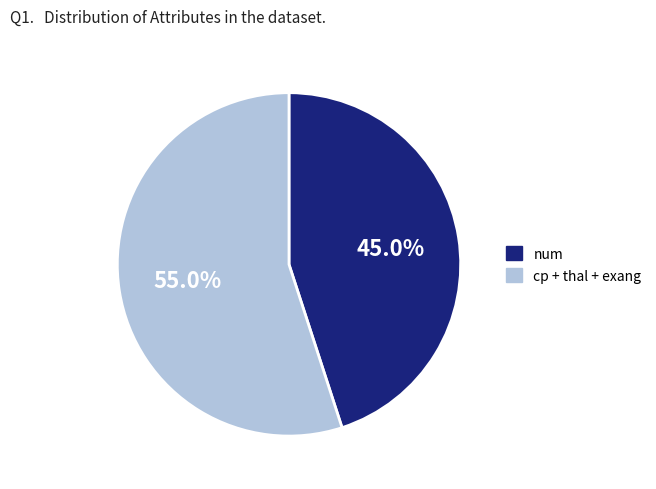

Does any single category account for the majority?

Yes